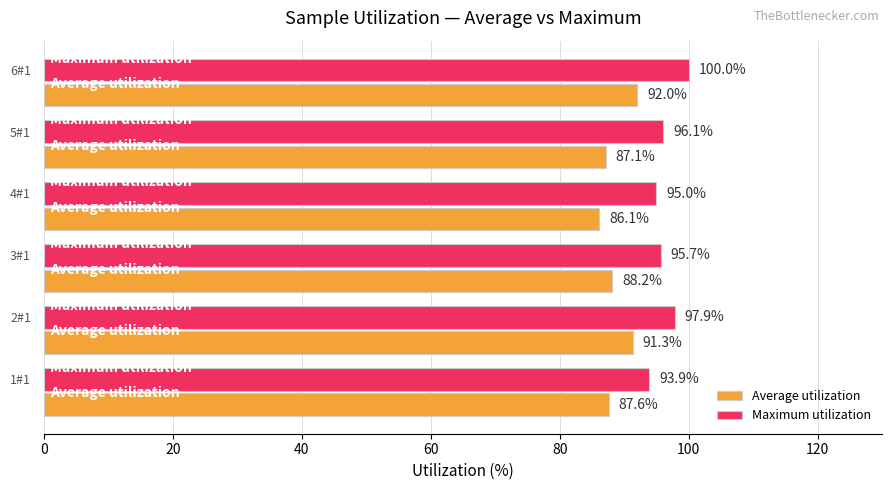

Which series has the widest spread of values?

Maximum utilization